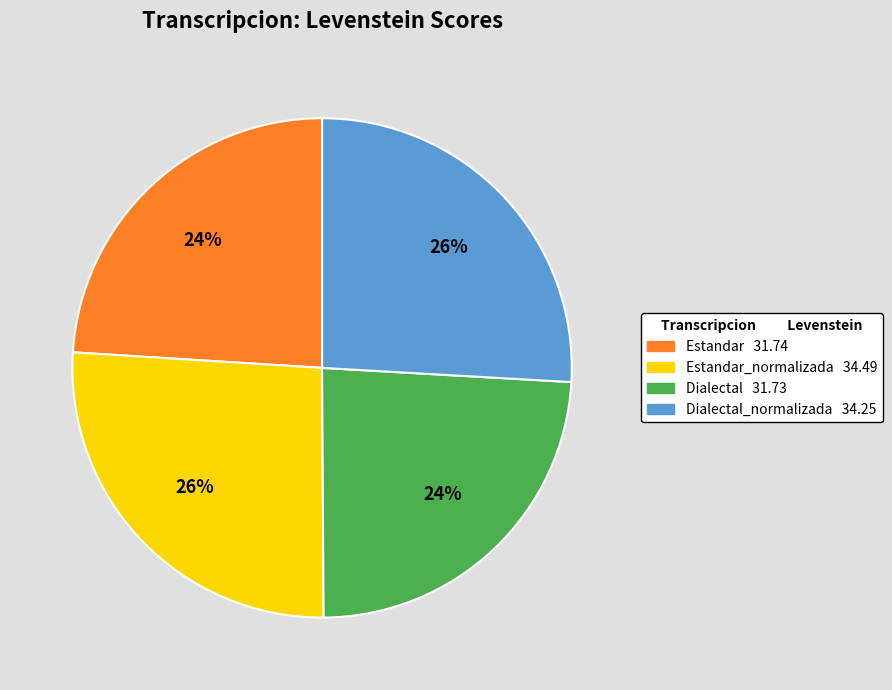

To the nearest percent, what is the difference between the largest and smallest slice percentages?

2%